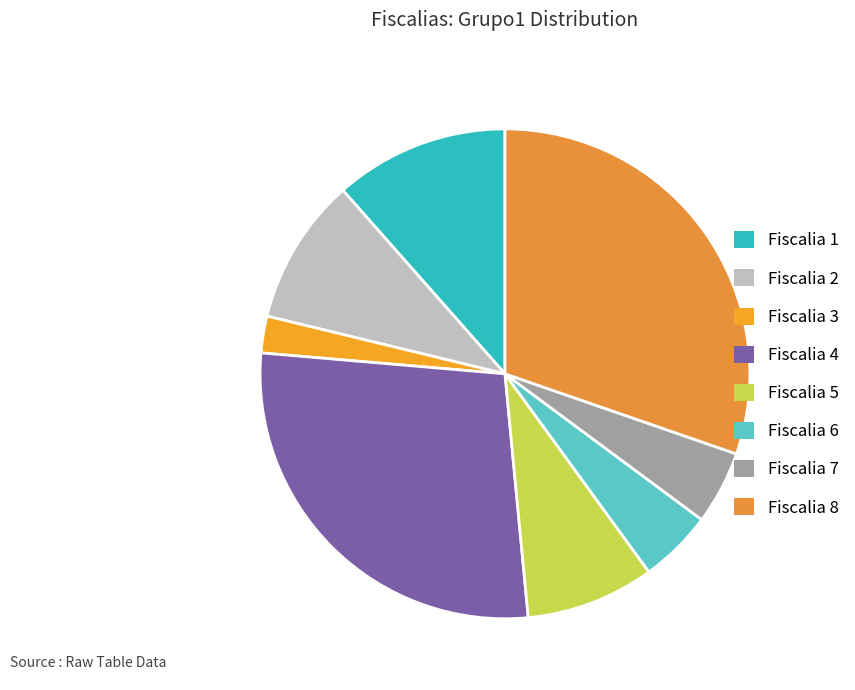

The Fiscalia 7 slice represents 5% of the pie. True or false?

True